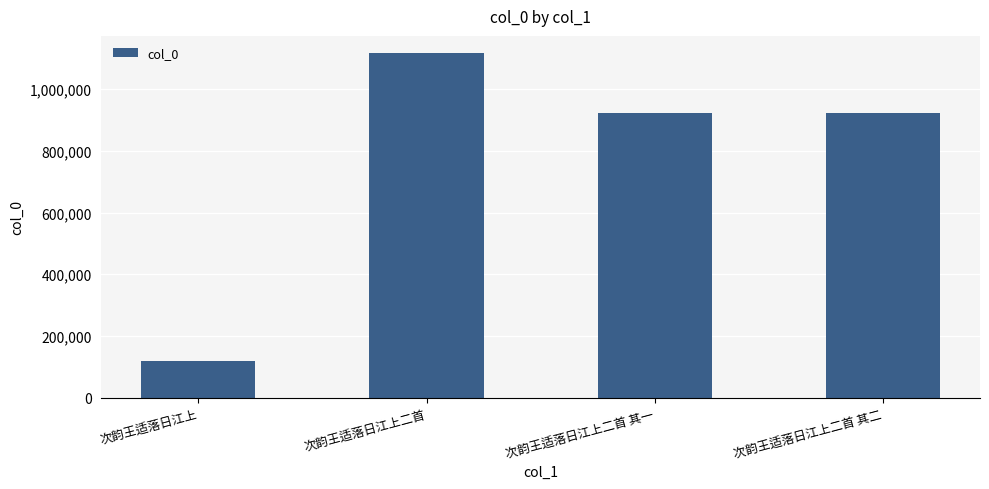

Which label corresponds to the smallest value in the chart?

次韵王适落日江上